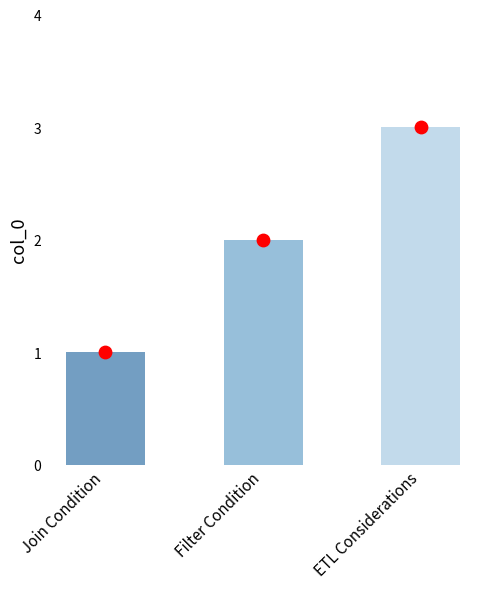

What is the ratio of the value at Filter Condition to the value at Join Condition?

2.0